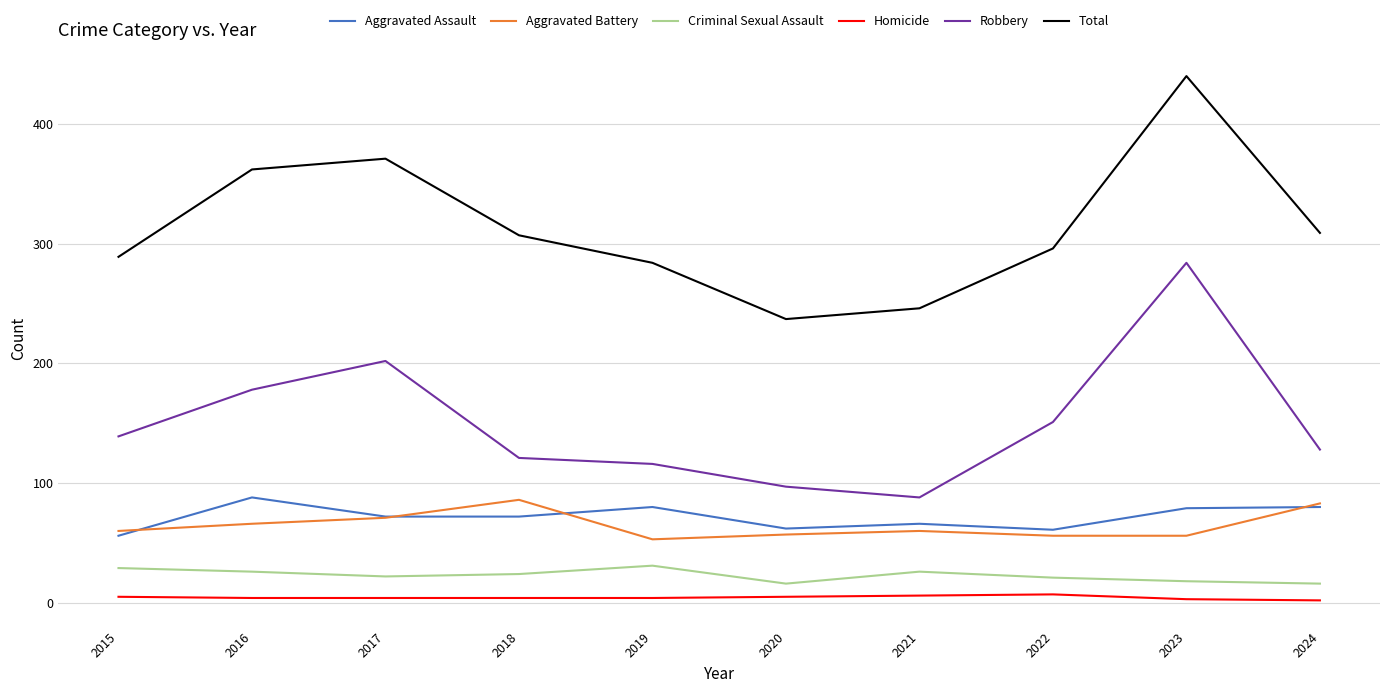

Where is the first local minimum for Robbery?

2021